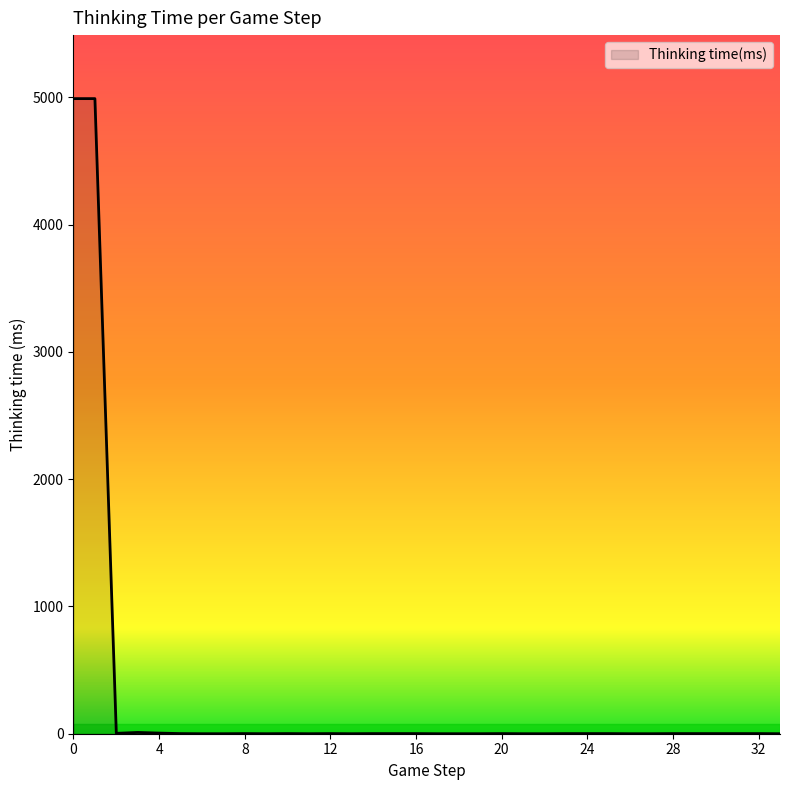

What is the difference between the maximum and minimum values?

4991